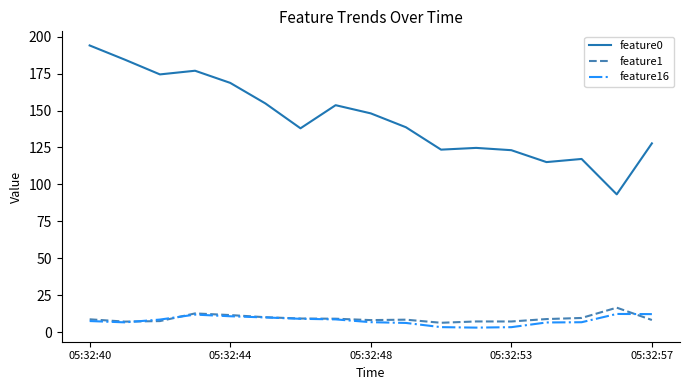

Which series has the largest total across all categories?

feature0